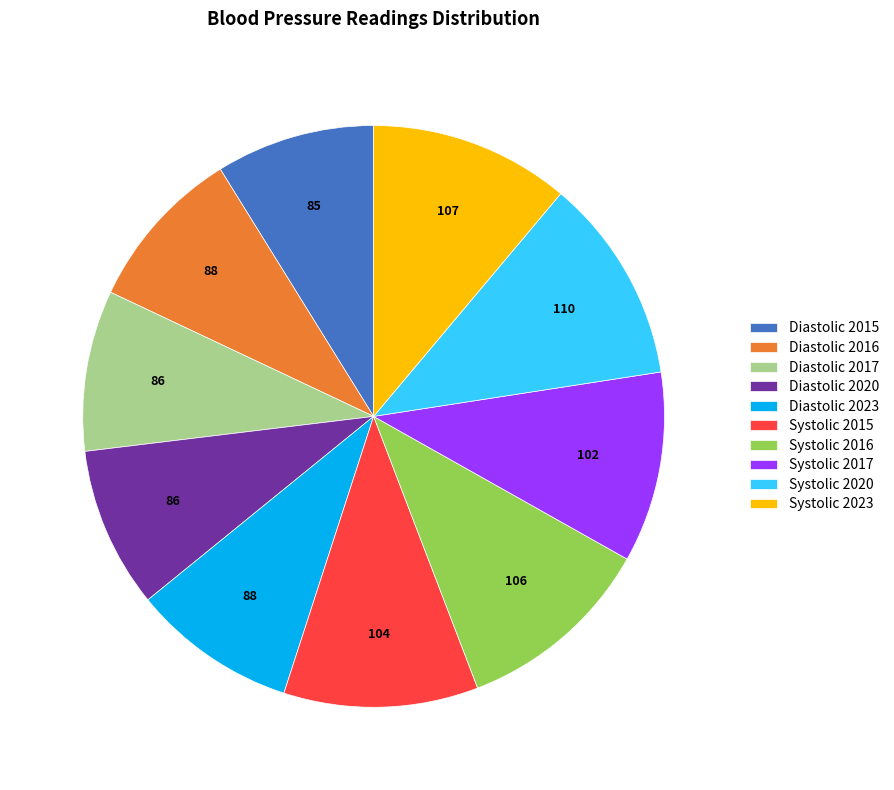

How many slices are in this pie chart?

10